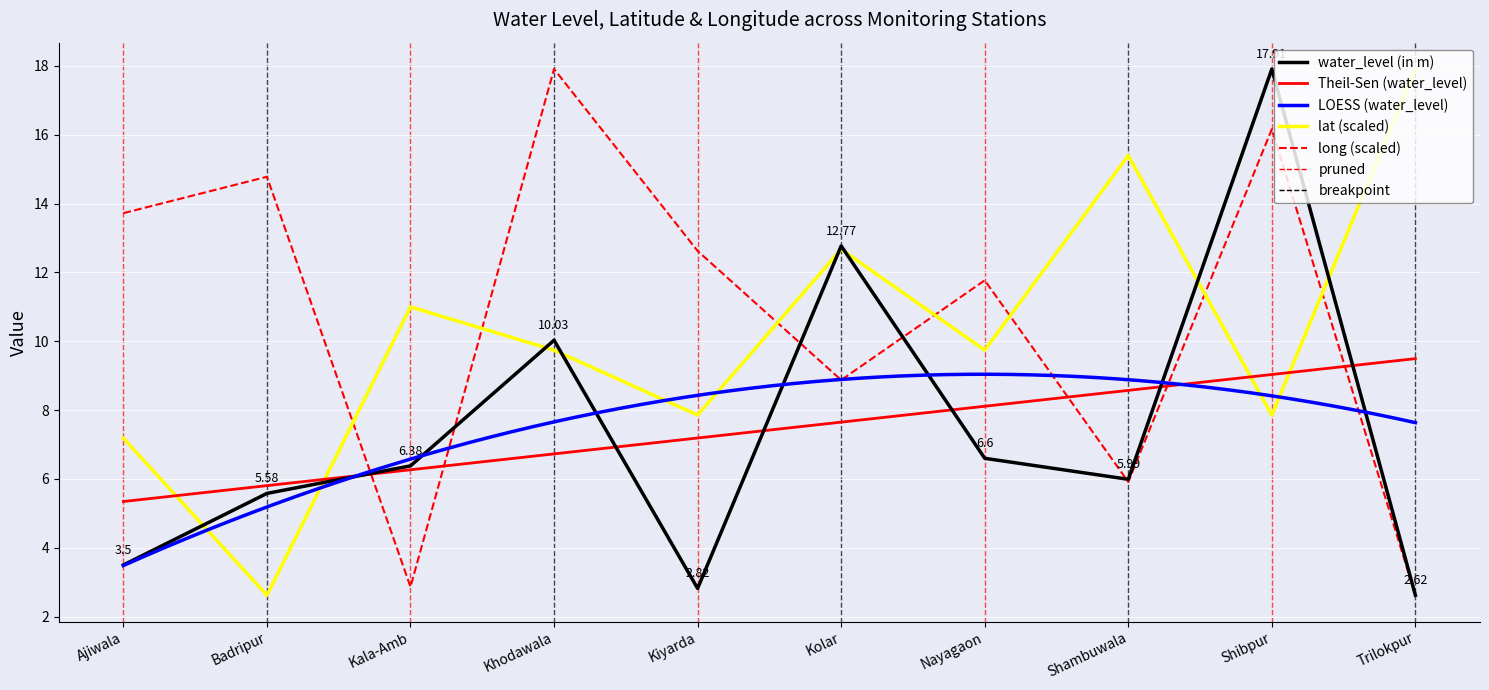

At how many categories does at least one series exceed 15?

4